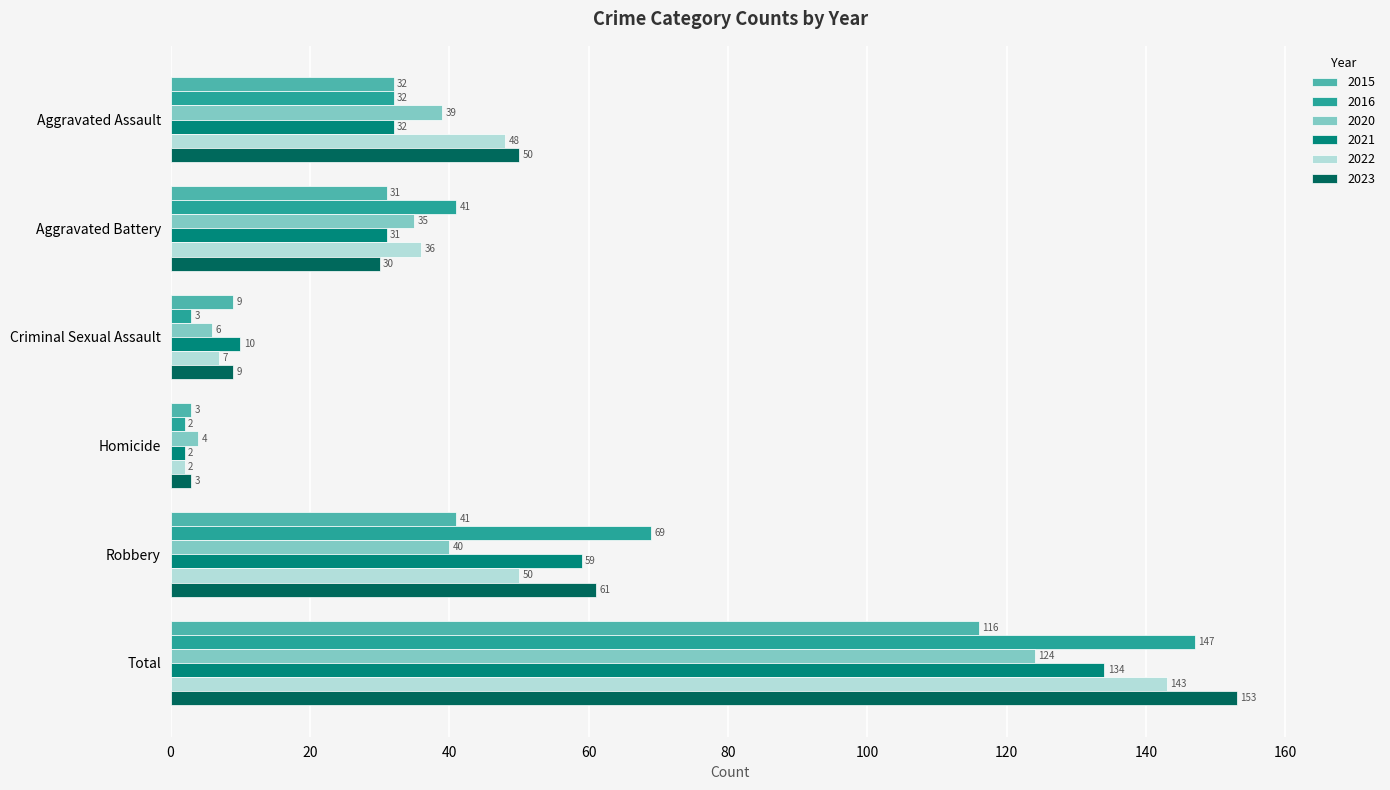

What value does the 2020 series have at Robbery?

40